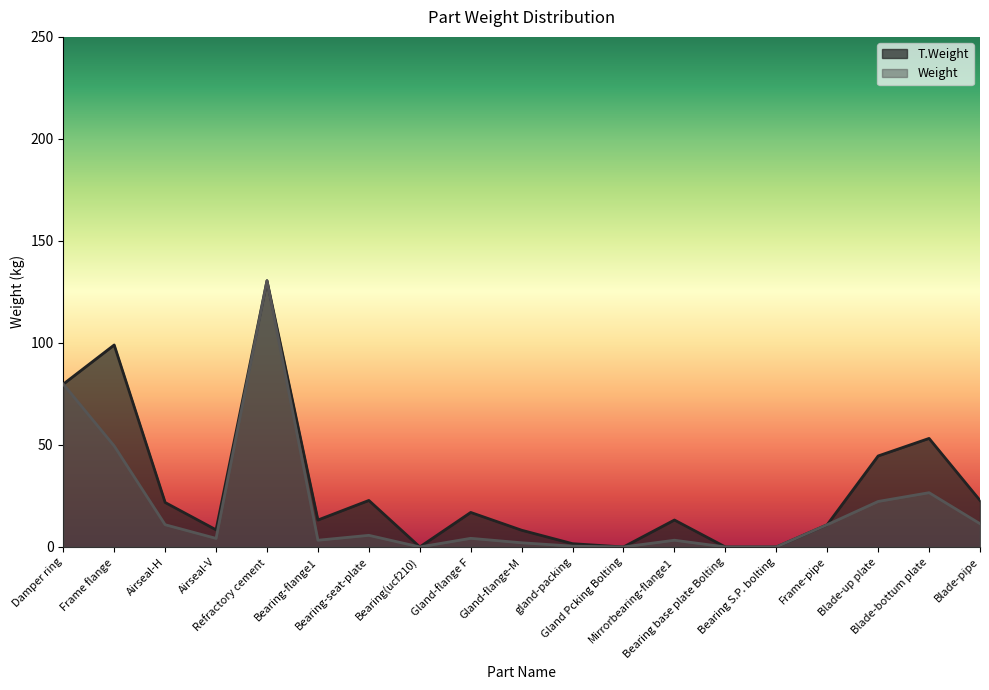

Does the chart display data point markers on the line(s)?

No